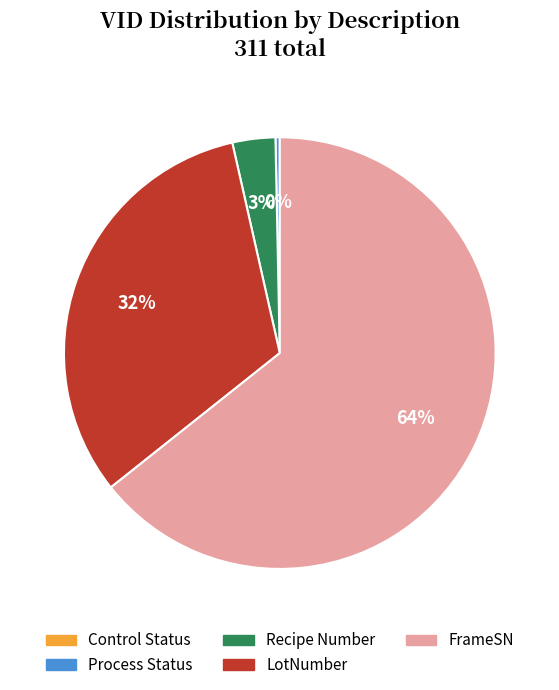

The FrameSN slice represents 72% of the pie. True or false?

False